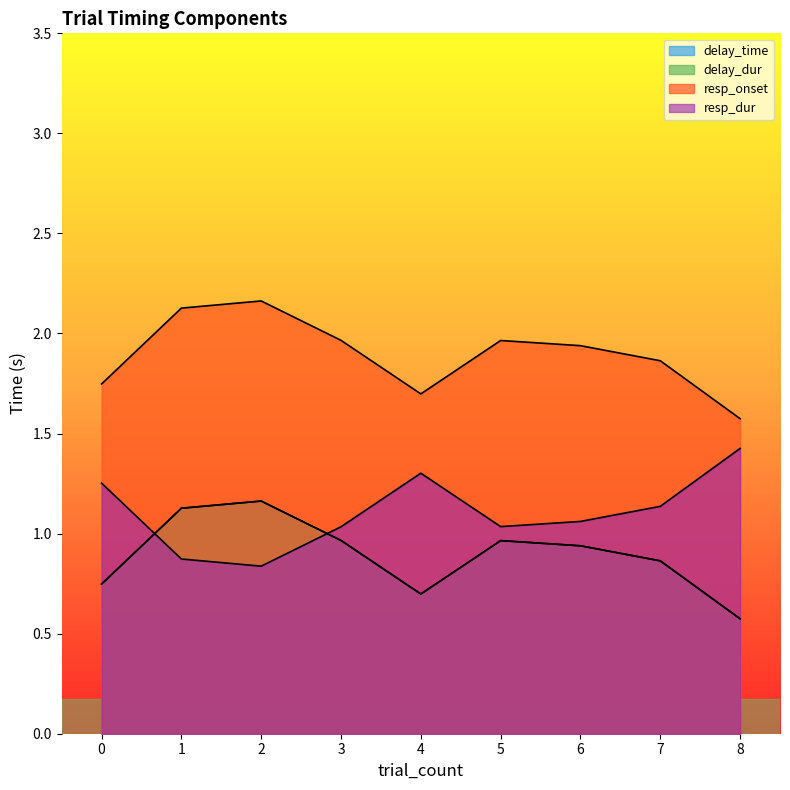

Which series has the largest range (max minus min)?

delay_time